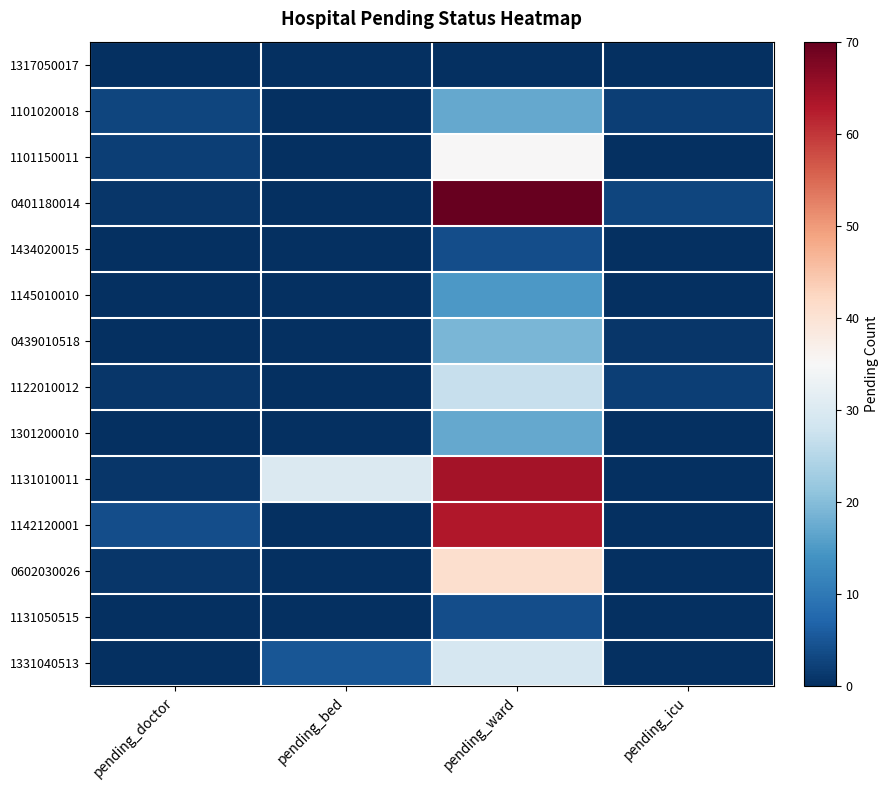

At which category is the sum across all series the highest?

pending_ward